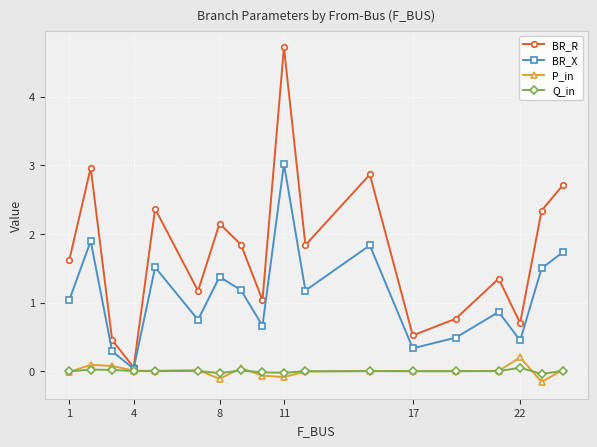

How many distinct data groups are displayed?

4